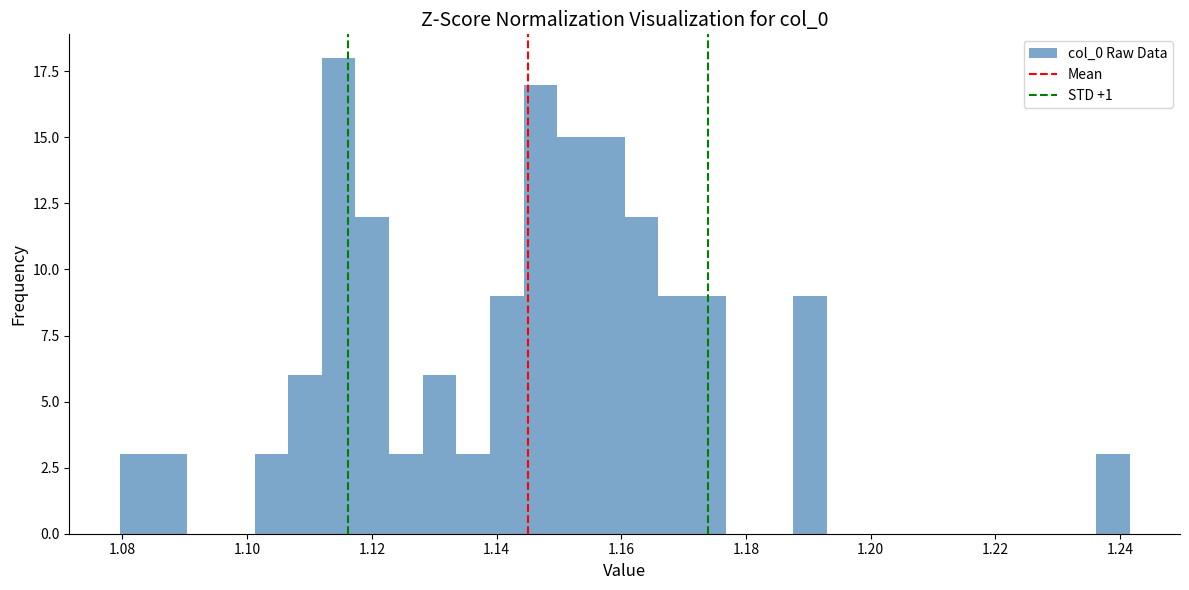

Read against the x-axis, roughly where is the centre of the tallest bar?

1.114